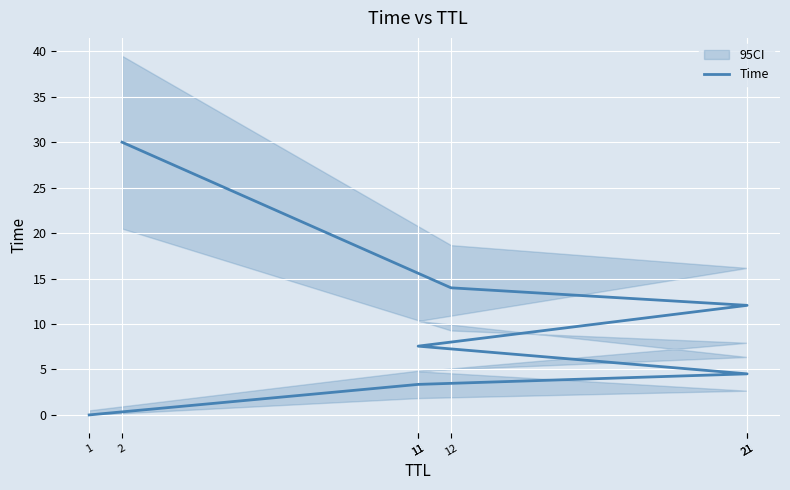

True or false: the data shows 4.6 at 11.

False